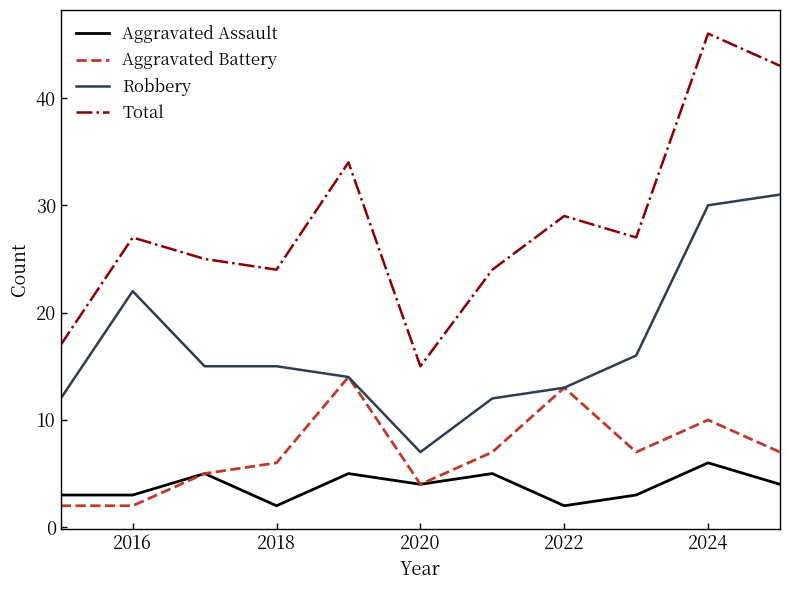

What is the minimum value for Robbery?

7